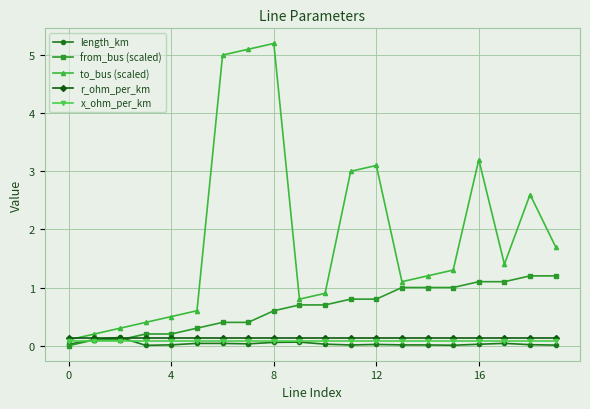

Does the chart have visible grid lines?

Yes